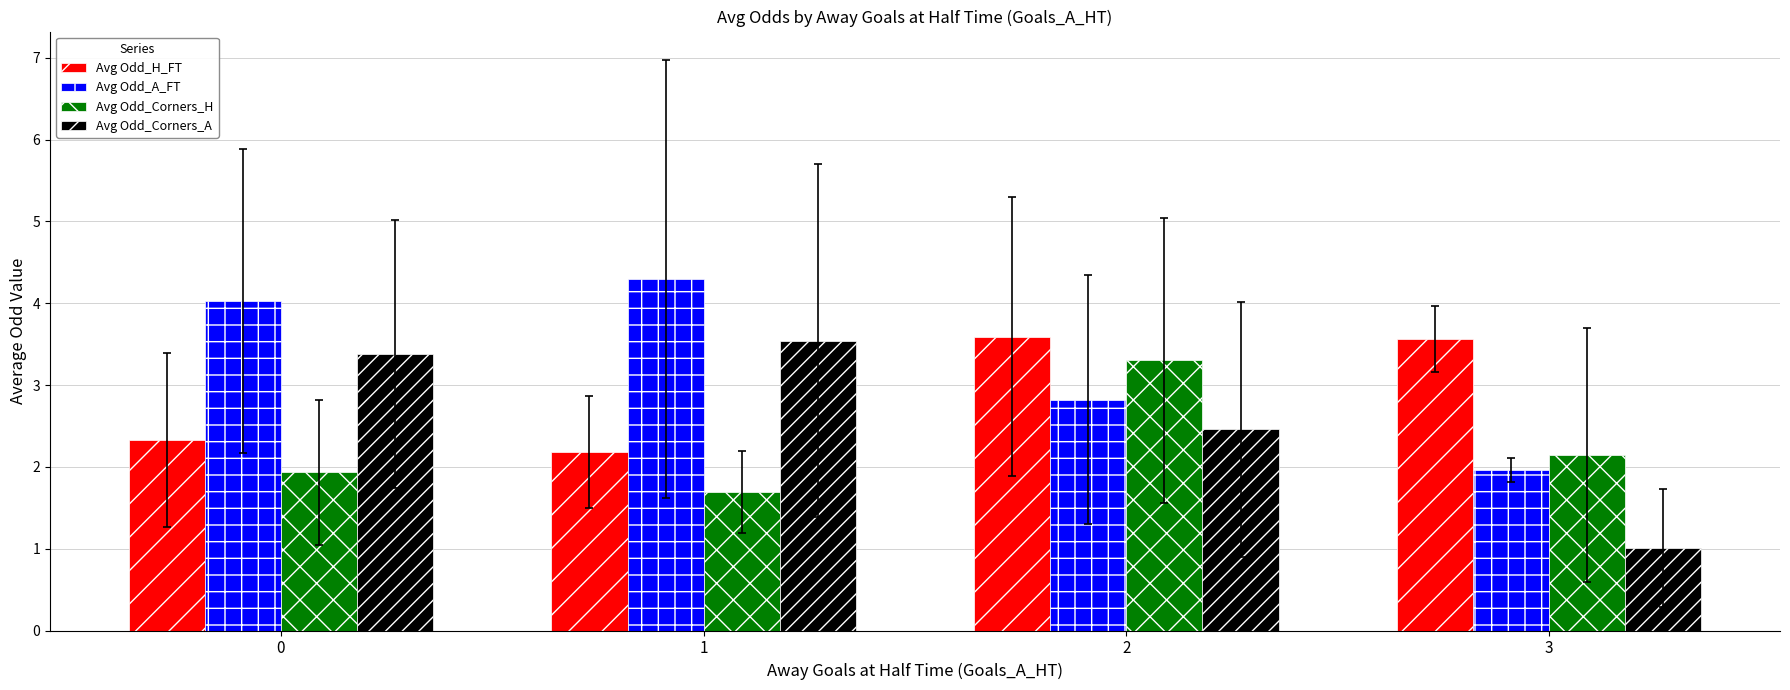

List the series in order of their overall mean, lowest first.

Avg Odd_Corners_H, Avg Odd_Corners_A, Avg Odd_H_FT, Avg Odd_A_FT